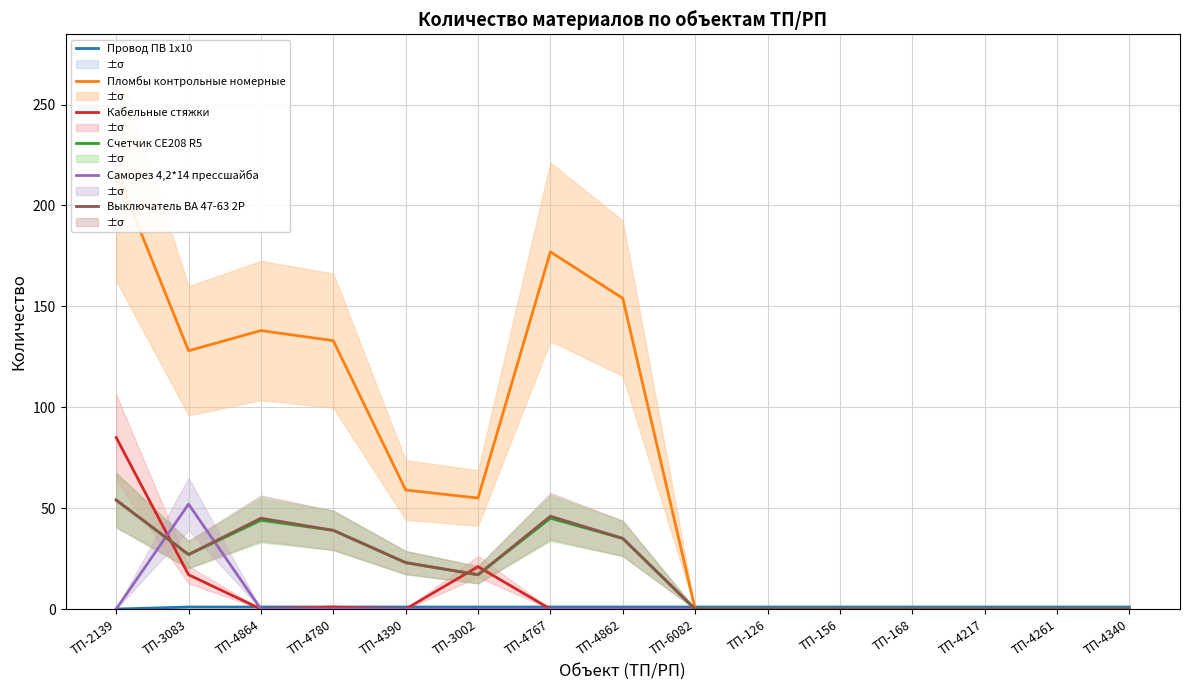

True or false: Кабельные стяжки and Пломбы контрольные номерные cross at least once.

False